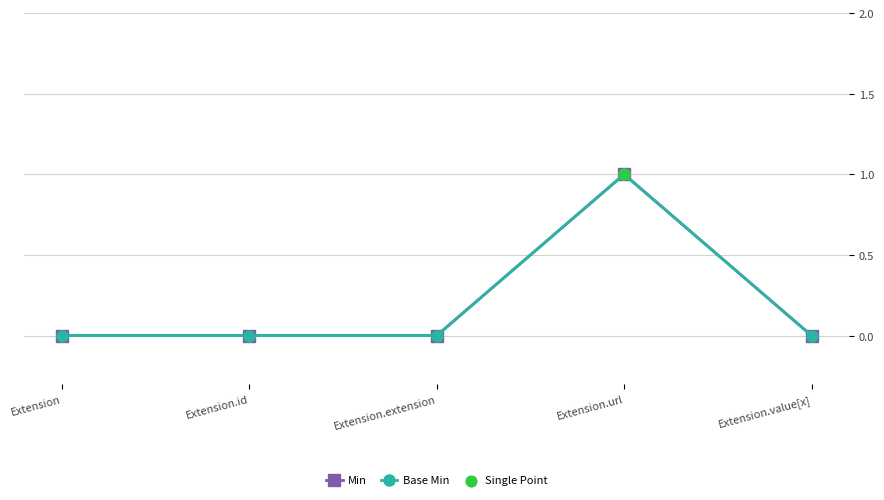

Is this an area chart (filled region under the line)?

No